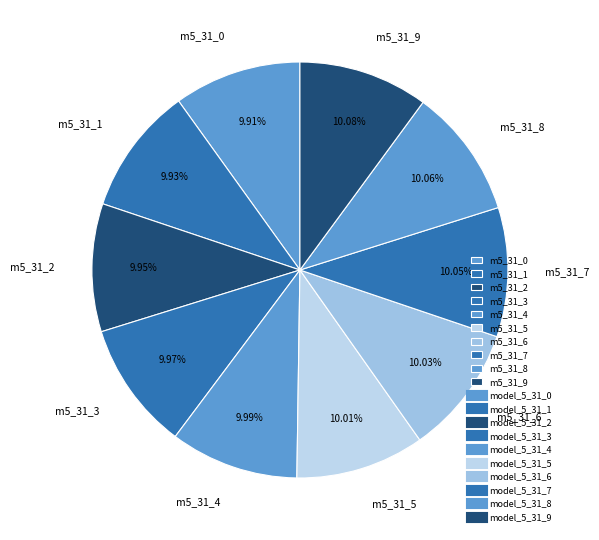

Does m5_31_8 represent more than half of the total?

No